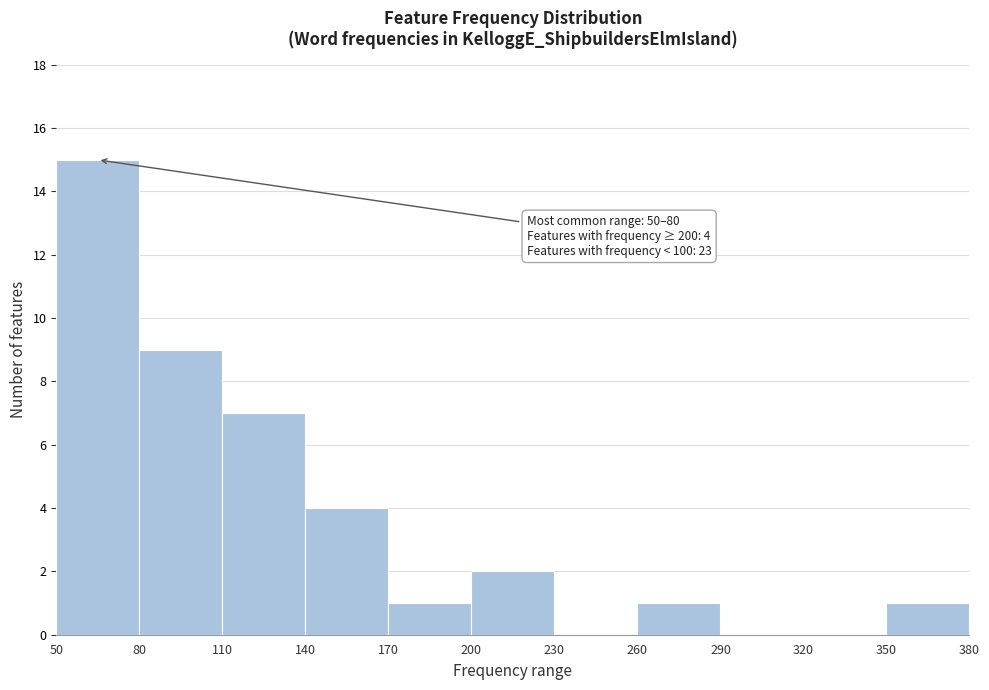

Which range on the x-axis has the tallest bar?

50 to 80